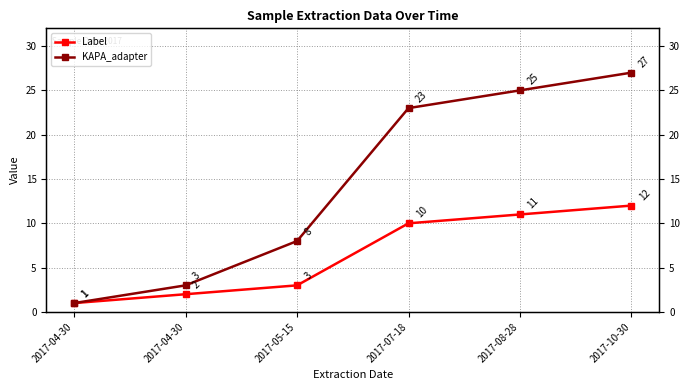

Rank the series by their maximum value, from highest to lowest.

KAPA_adapter, Label